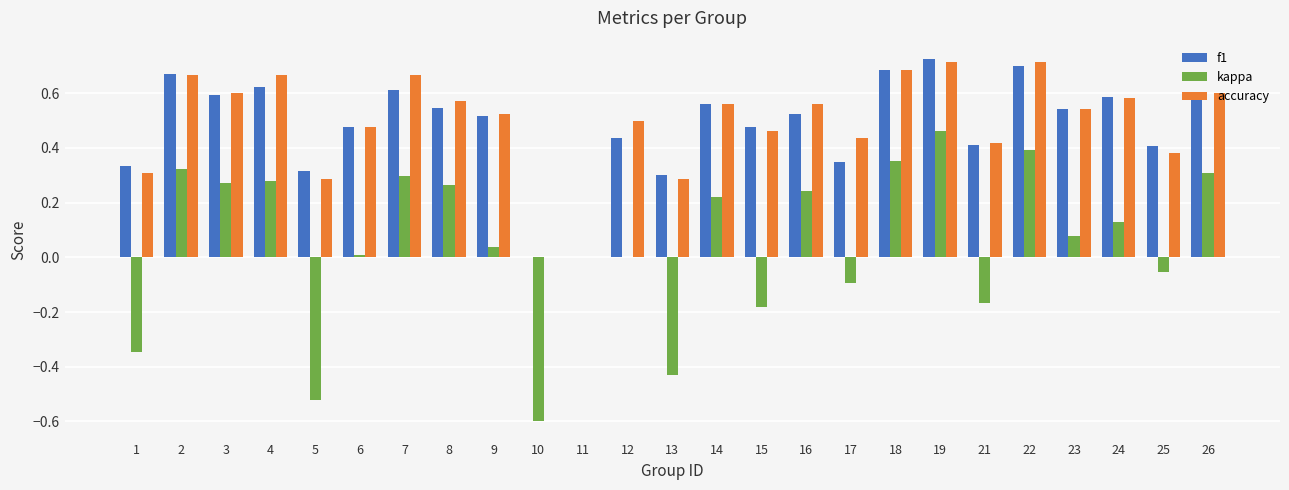

True or false: kappa has a value of 0.2 at 4.

False